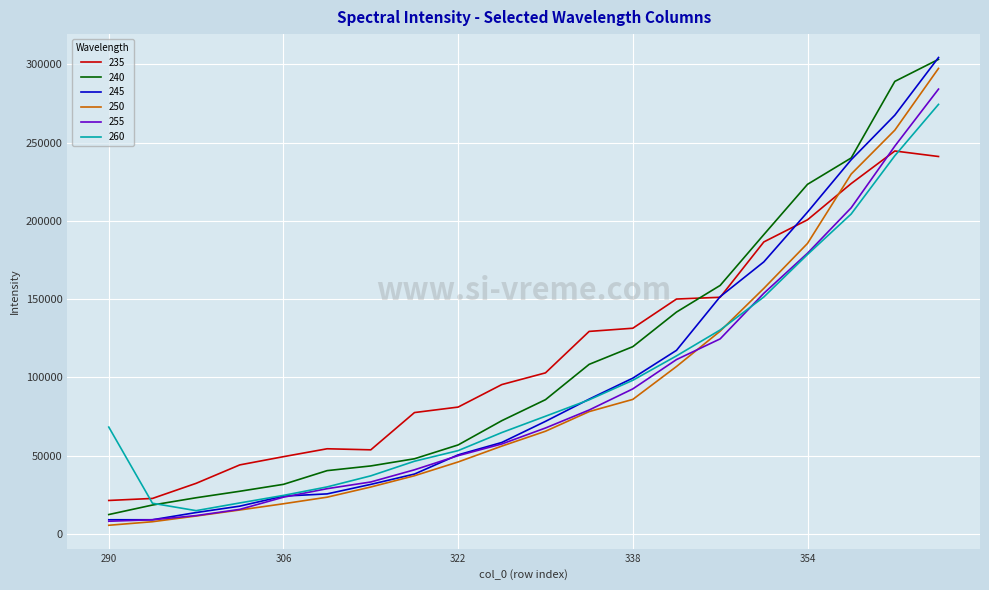

How many lines are shown in the chart?

6